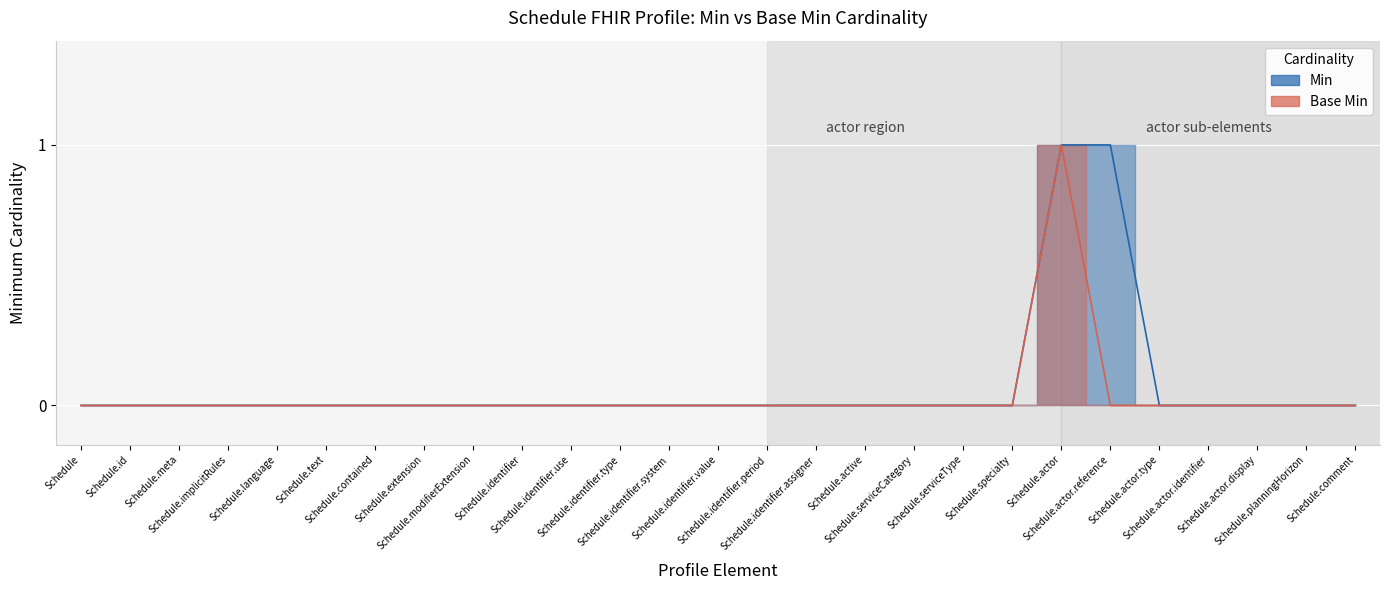

Is it true that Min equals 0 at Schedule.identifier.assigner?

True